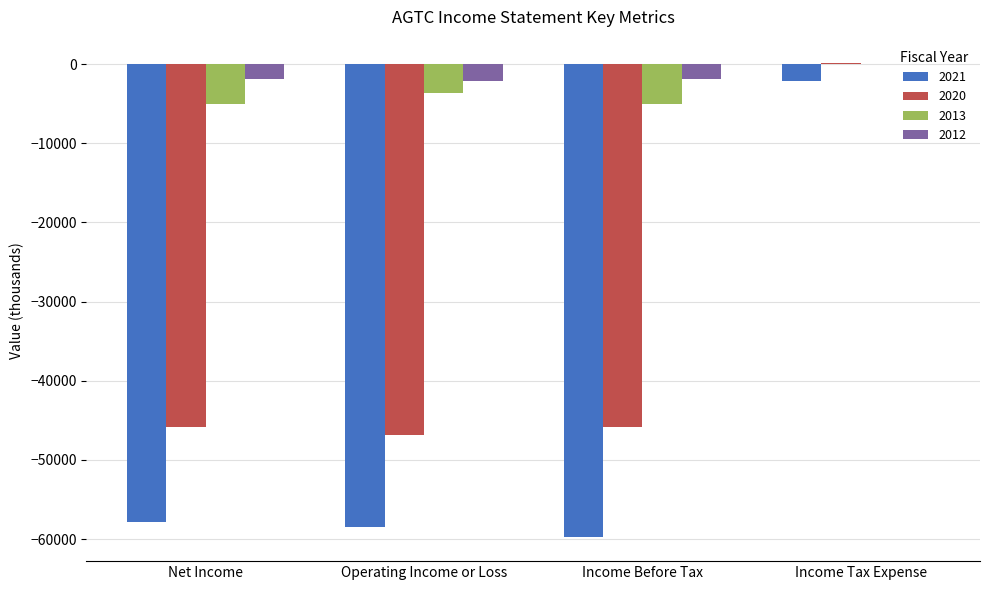

Is it true that 2020 equals -46900 at Operating Income or Loss?

True